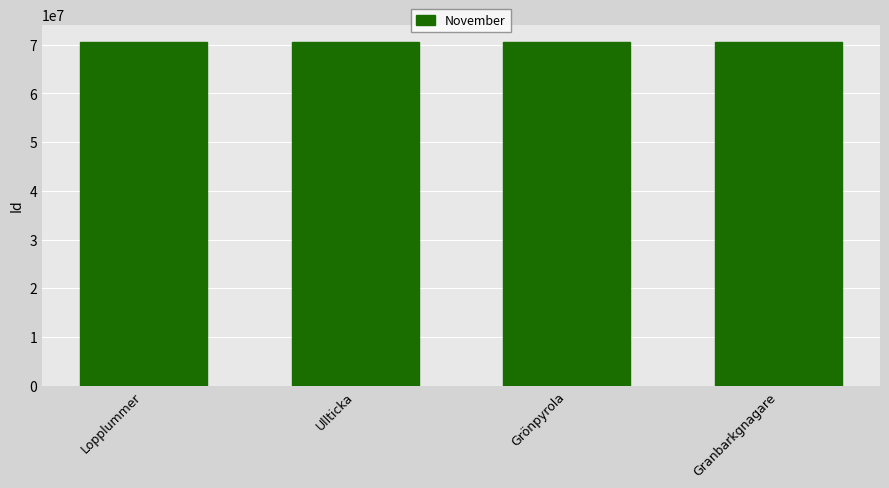

Are the bars horizontal?

No